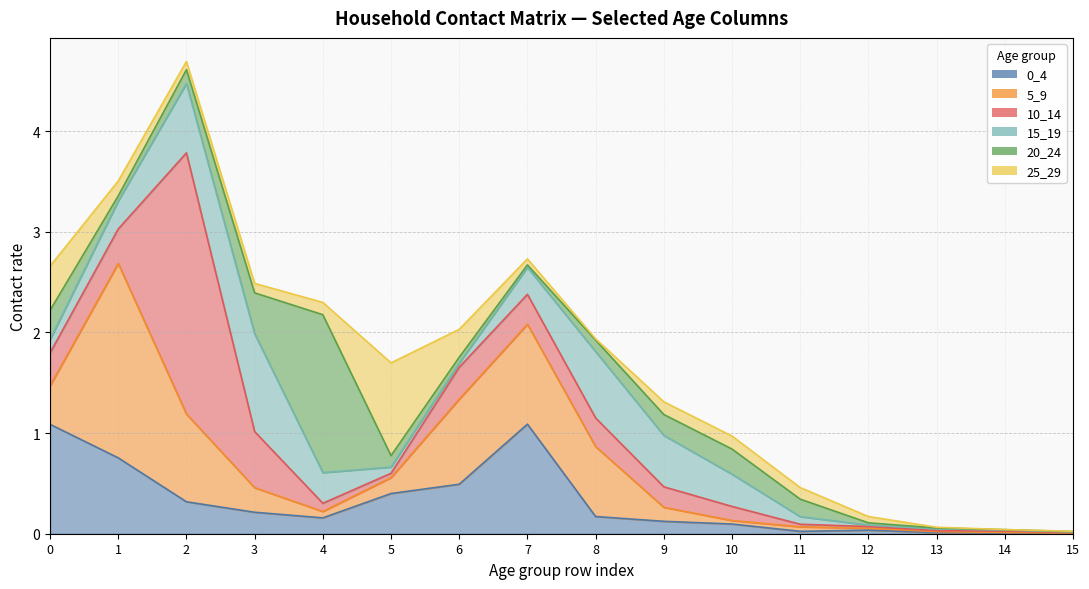

How many lines are shown in the chart?

6